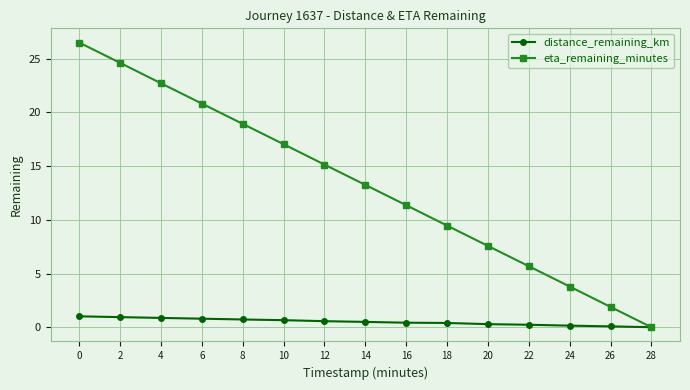

What is the value of the eta_remaining_minutes point at the 4th from the left?

20.8